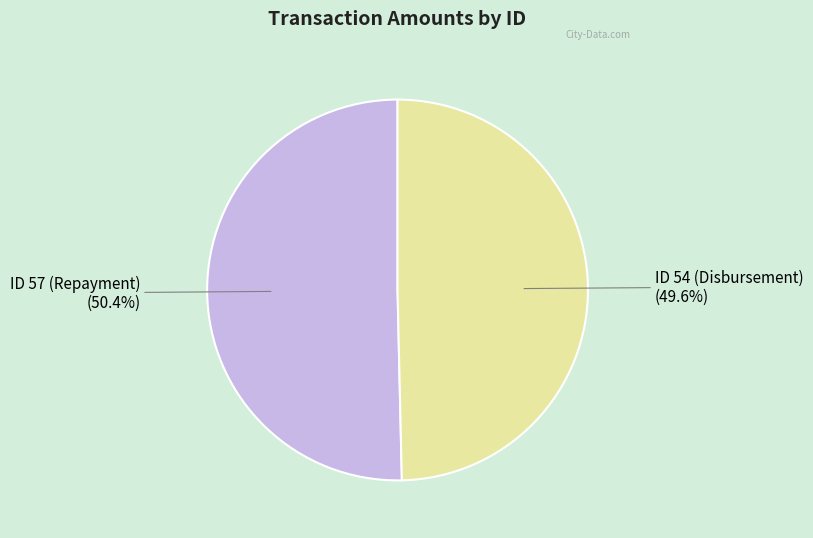

To the nearest percent, what is the average slice percentage?

50%